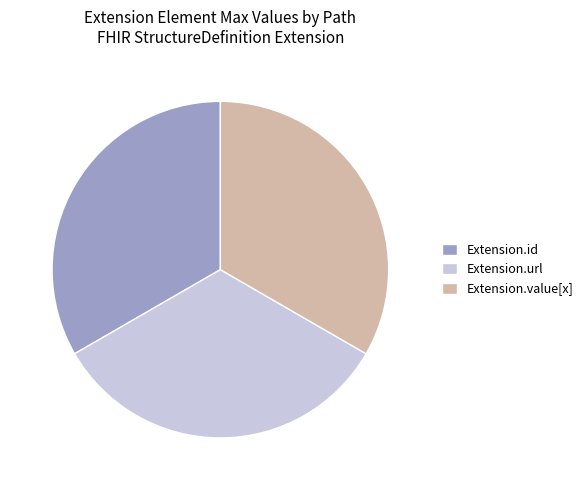

Is the sum of Extension.url and Extension.id greater than half?

Yes